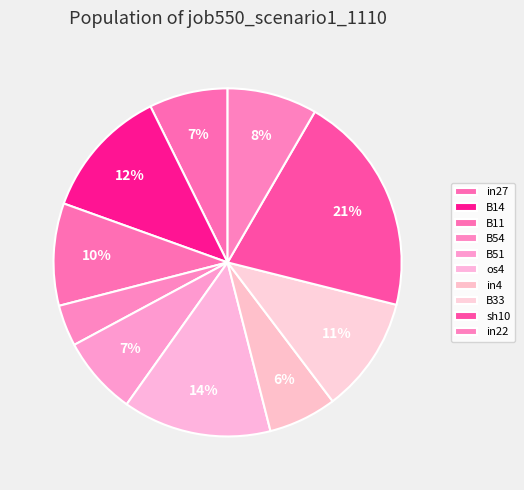

Between B14 and sh10, which is larger?

sh10